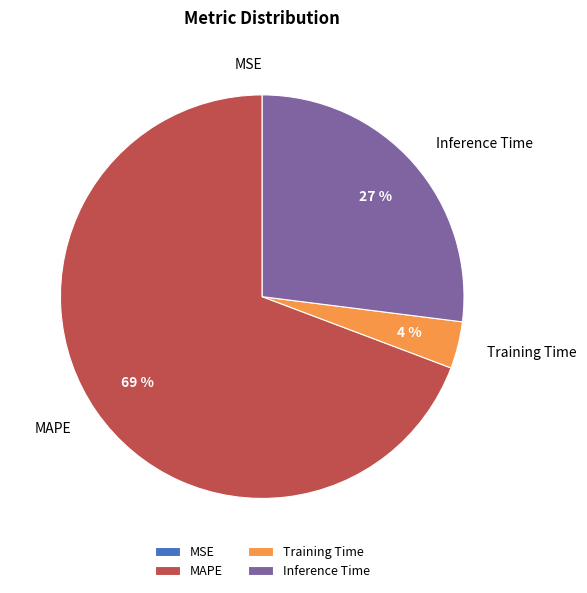

Which slice is the largest?

MAPE